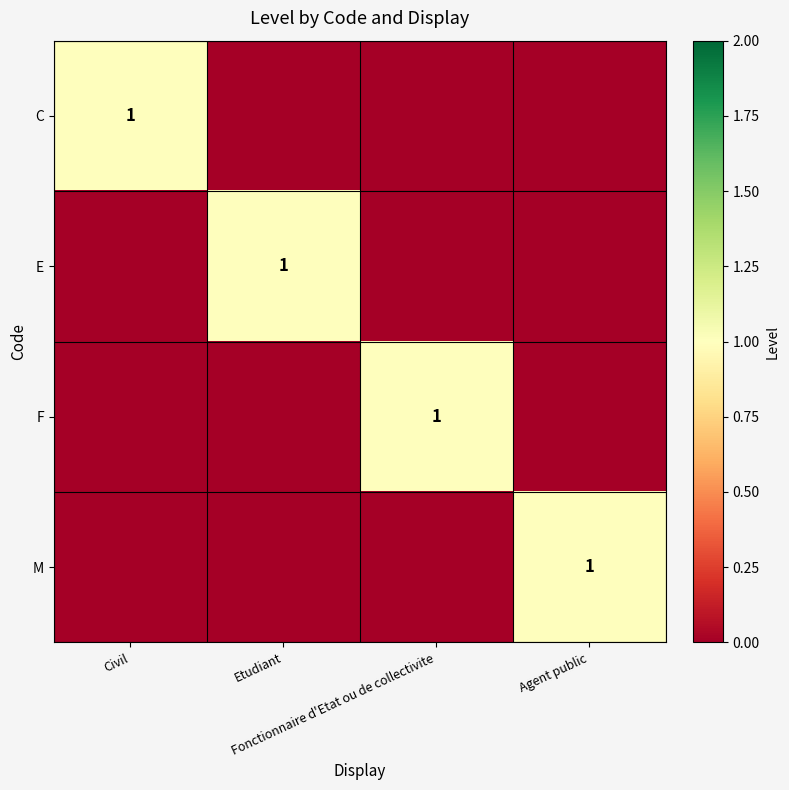

The value of C at Agent public is 0. True or false?

True